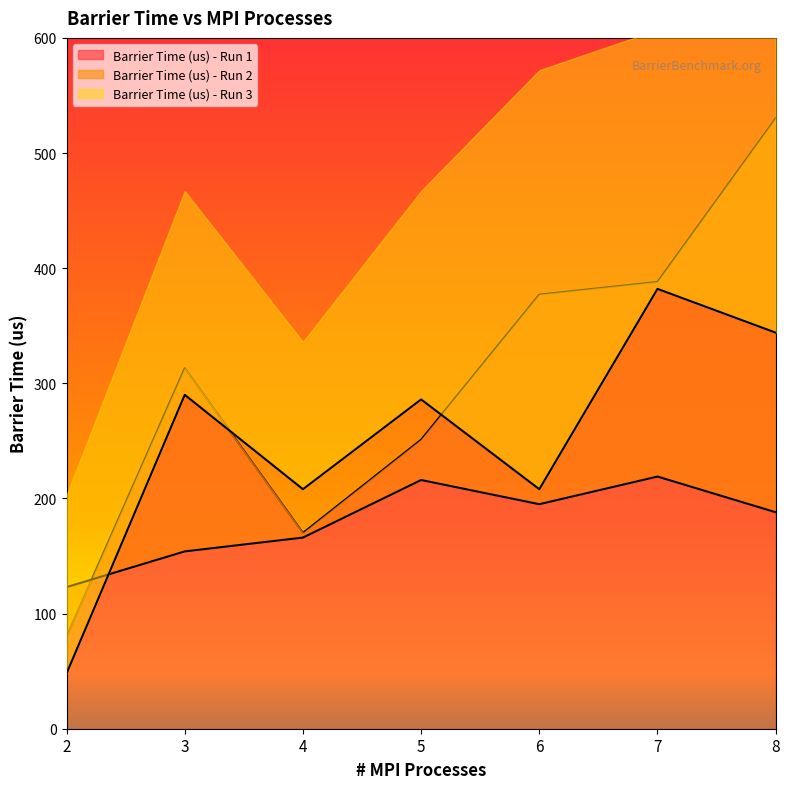

Which series has the largest total across all categories?

Barrier Time (us) - Run 1